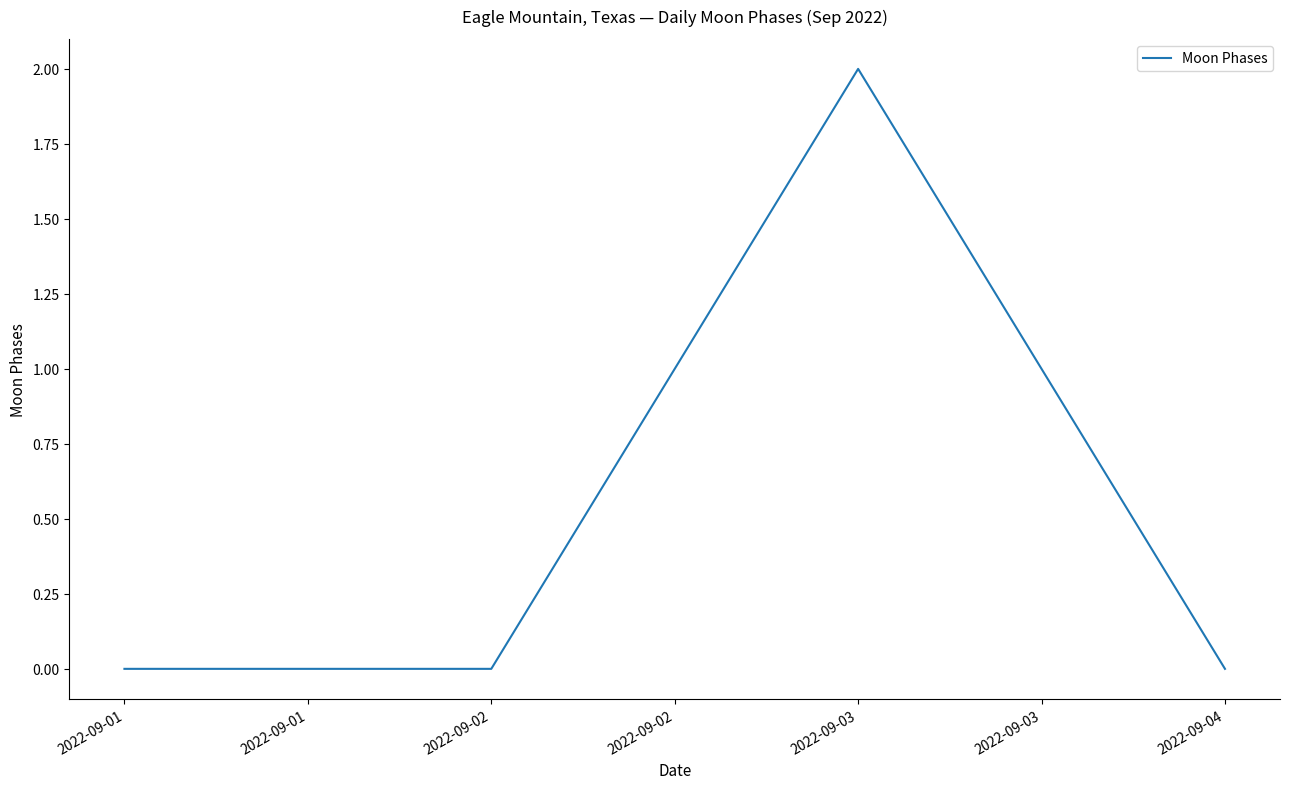

How many distinct data groups are displayed?

1